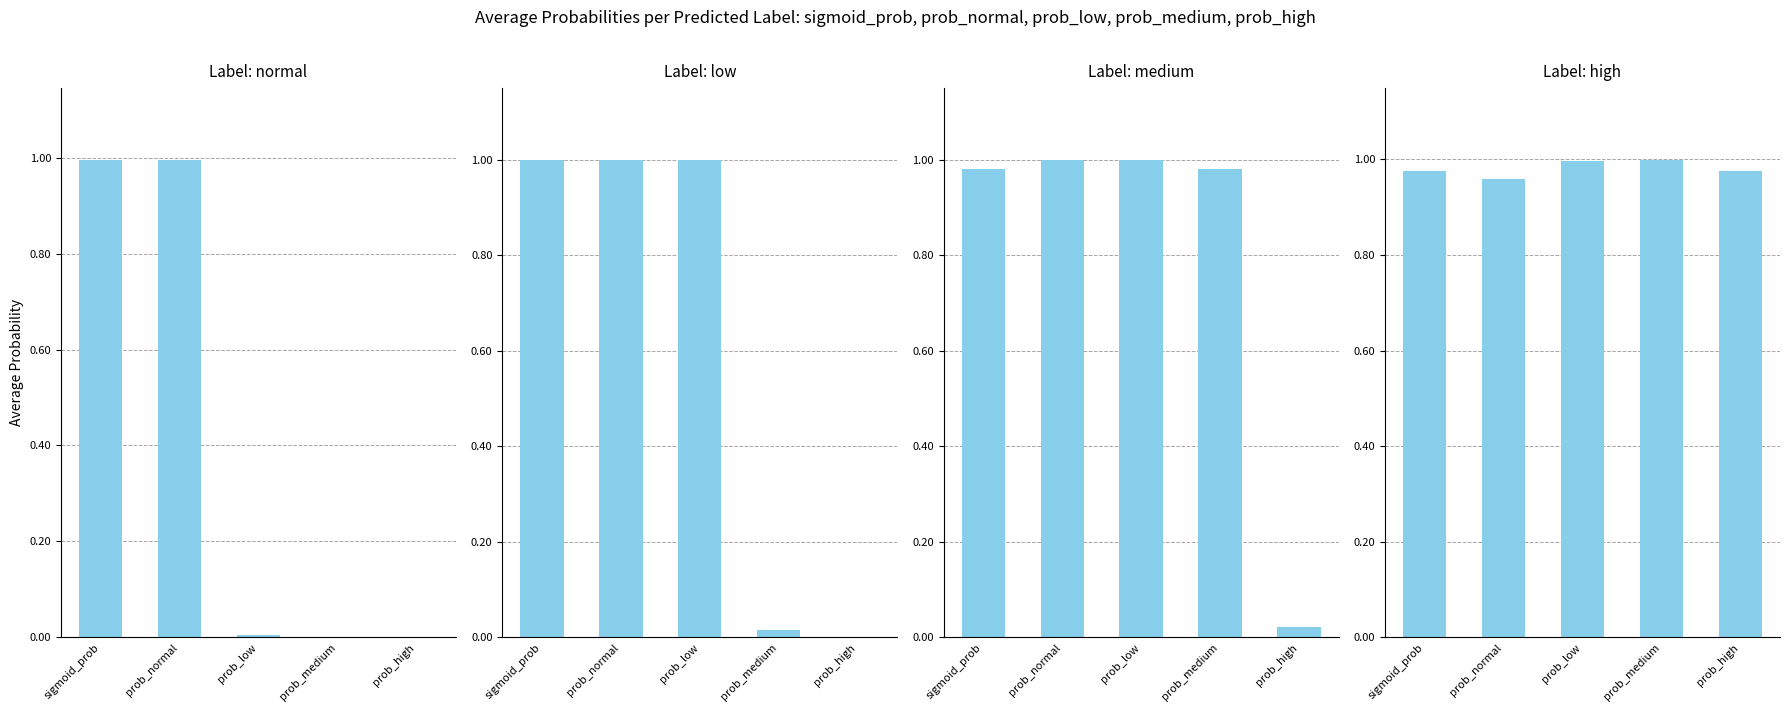

What is the difference between the second highest and minimum values in the normal series?

1.0